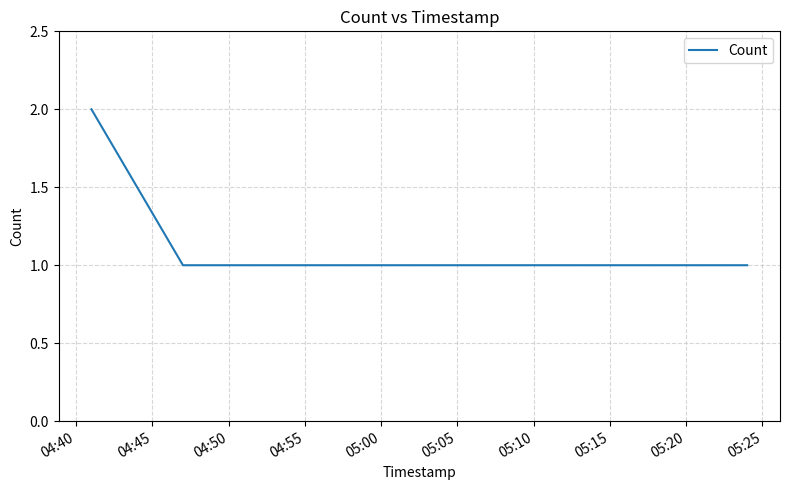

Does the chart have visible grid lines?

Yes